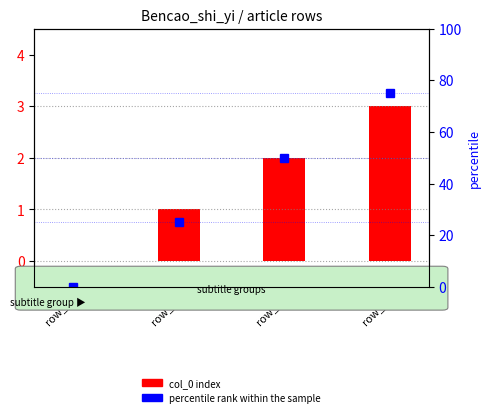

Between row_0 and row_1, which is larger?

row_1